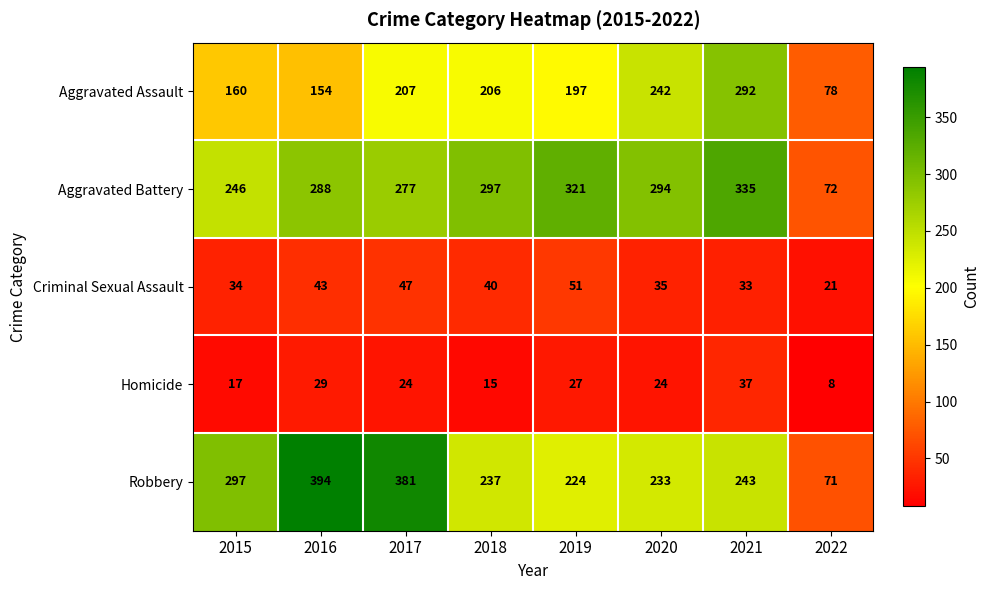

How many series are shown in this chart?

5